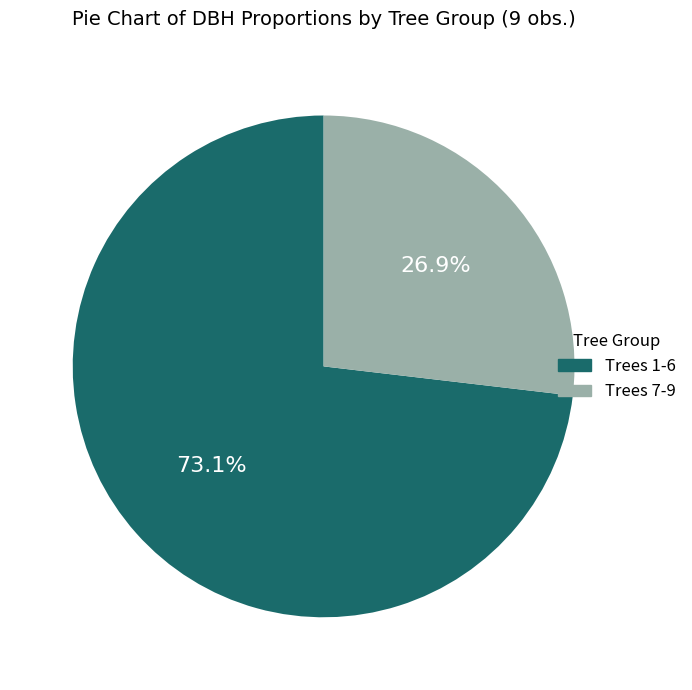

Rank the categories by value from lowest to highest.

Trees 7-9, Trees 1-6